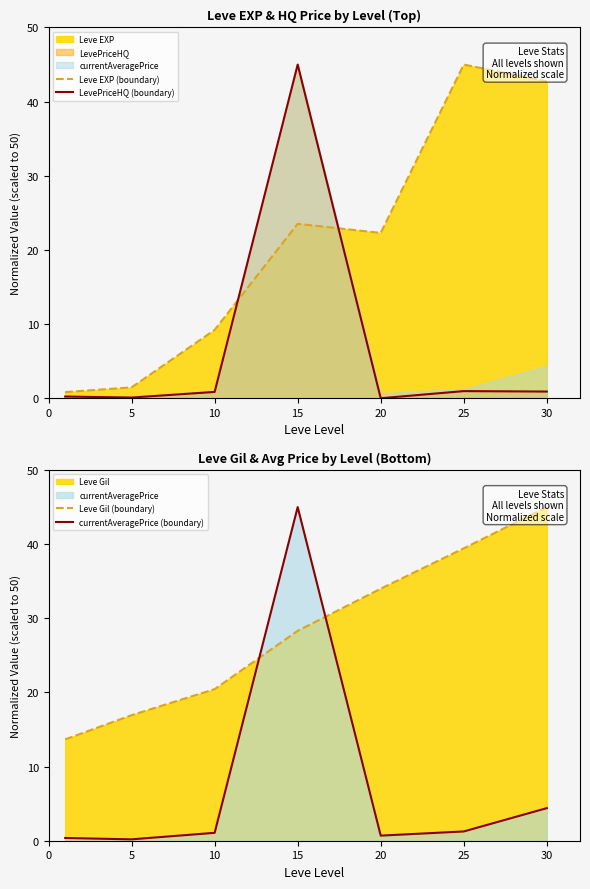

Does the chart display data point markers on the line(s)?

No